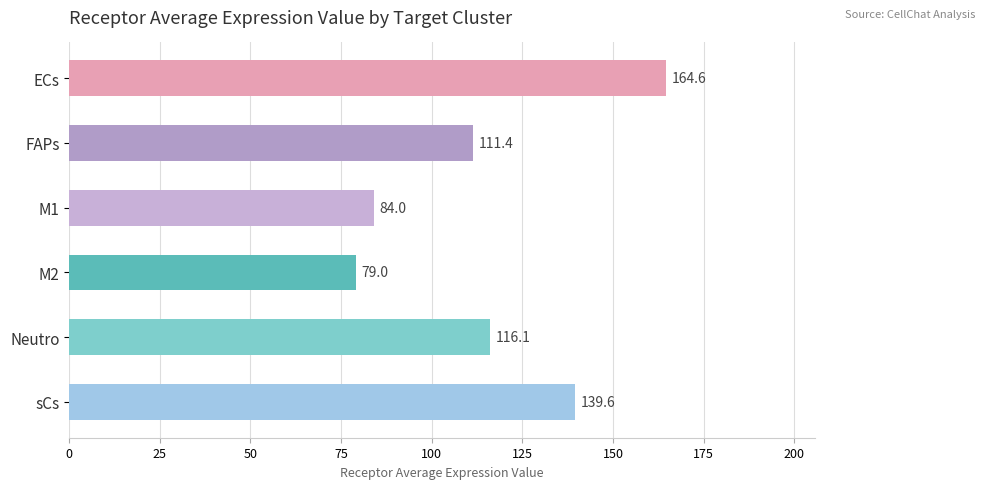

True or false: the data shows 58.2 at Neutro.

False